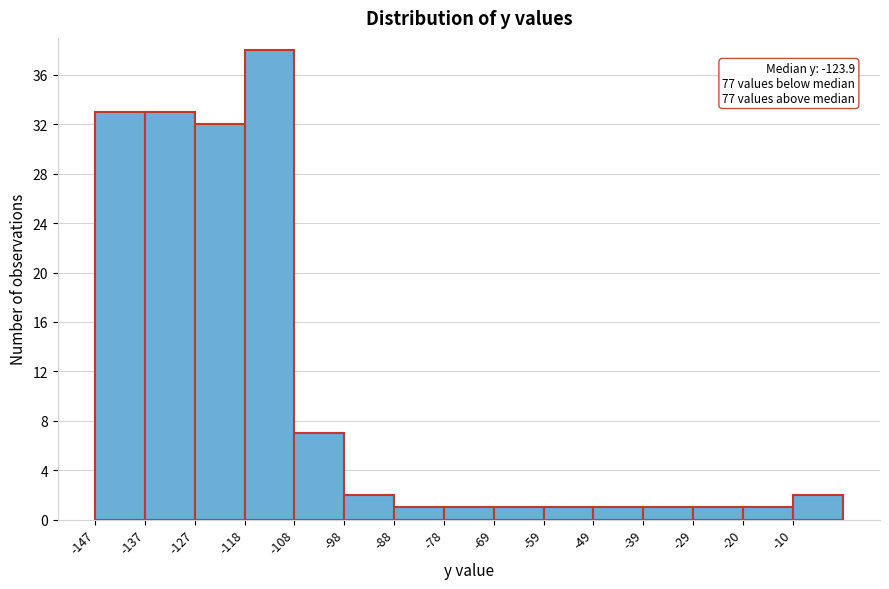

Which range on the x-axis has the tallest bar?

-117.6 to -107.8